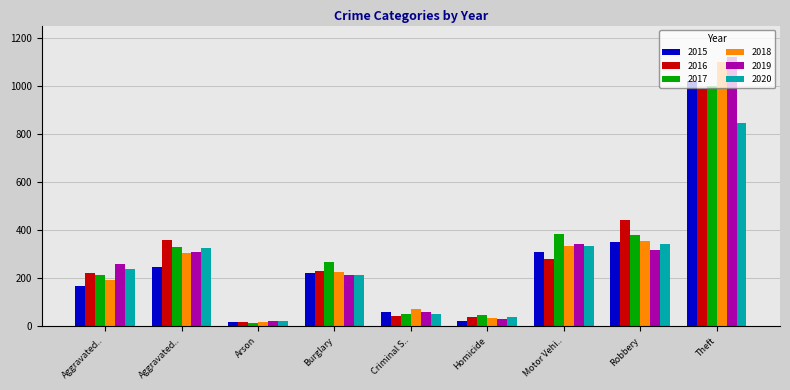

Reading right to left, transcribe all the data shown in this chart.

2015: Theft=1019	Robbery=352	Motor Vehi..=307	Homicide=20	Criminal S..=61	Burglary=220	Arson=19	Aggravated..=248	Aggravated..=165
2016: Theft=985	Robbery=442	Motor Vehi..=278	Homicide=40	Criminal S..=42	Burglary=229	Arson=19	Aggravated..=357	Aggravated..=222
2017: Theft=998	Robbery=380	Motor Vehi..=384	Homicide=45	Criminal S..=49	Burglary=266	Arson=15	Aggravated..=331	Aggravated..=214
2018: Theft=1100	Robbery=355	Motor Vehi..=335	Homicide=34	Criminal S..=70	Burglary=226	Arson=16	Aggravated..=305	Aggravated..=194
2019: Theft=1119	Robbery=316	Motor Vehi..=342	Homicide=31	Criminal S..=61	Burglary=212	Arson=20	Aggravated..=309	Aggravated..=257
2020: Theft=843	Robbery=343	Motor Vehi..=334	Homicide=39	Criminal S..=49	Burglary=211	Arson=23	Aggravated..=324	Aggravated..=239